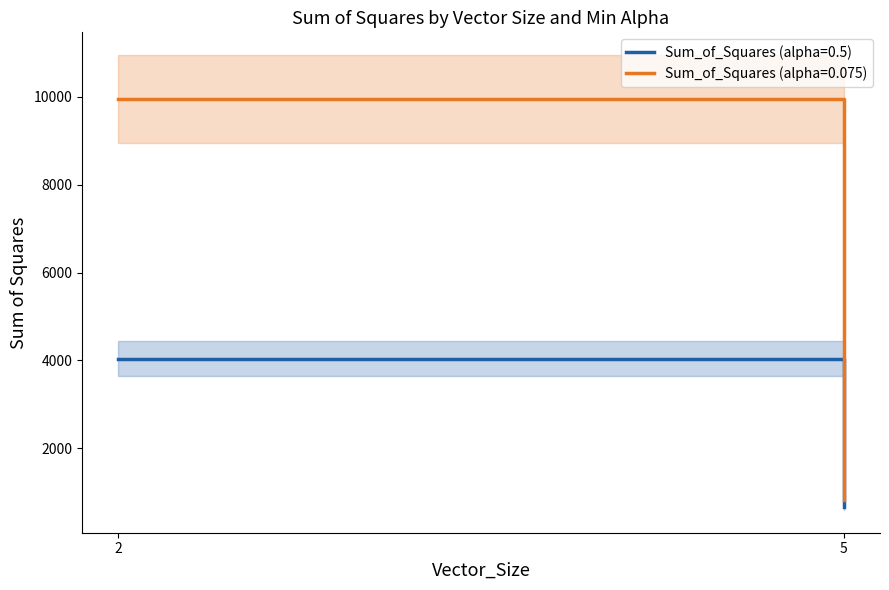

Which series has the largest total across all categories?

Sum_of_Squares (alpha=0.075)